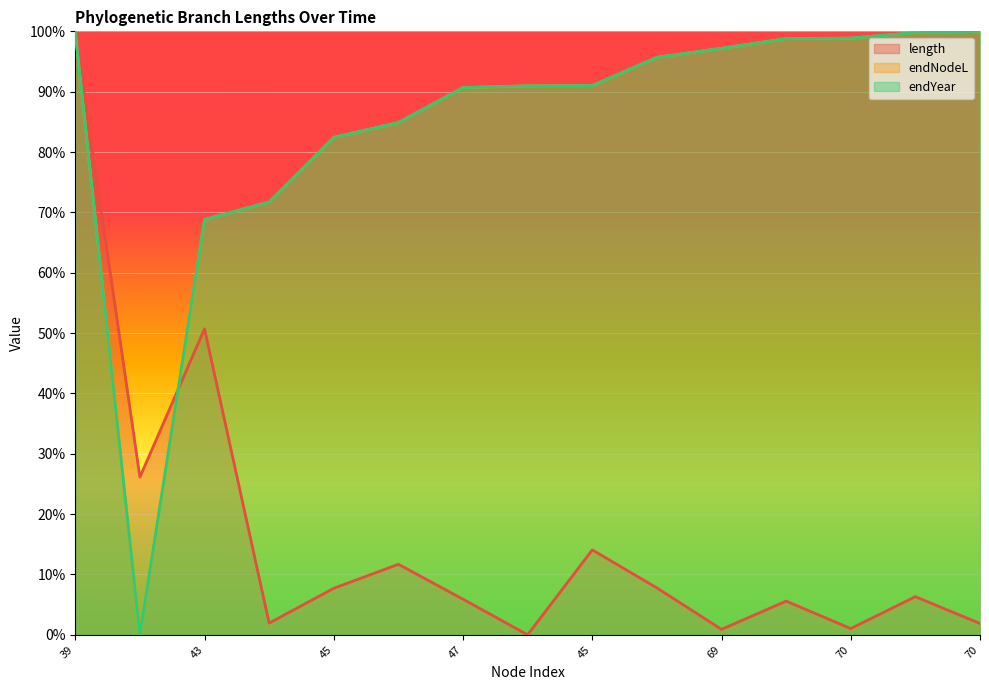

Where do endYear and length first cross each other?

39 and 43